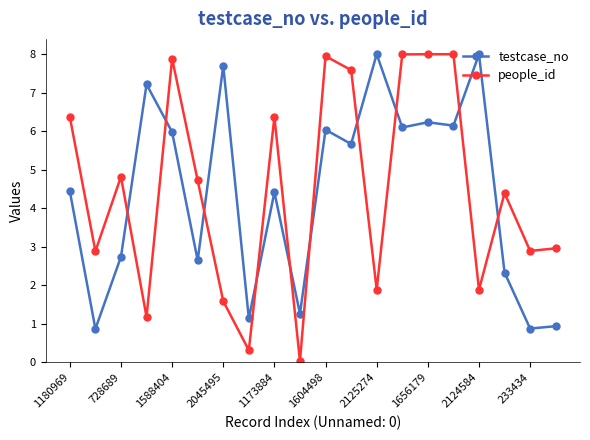

What is the minimum value for testcase_no?

0.9